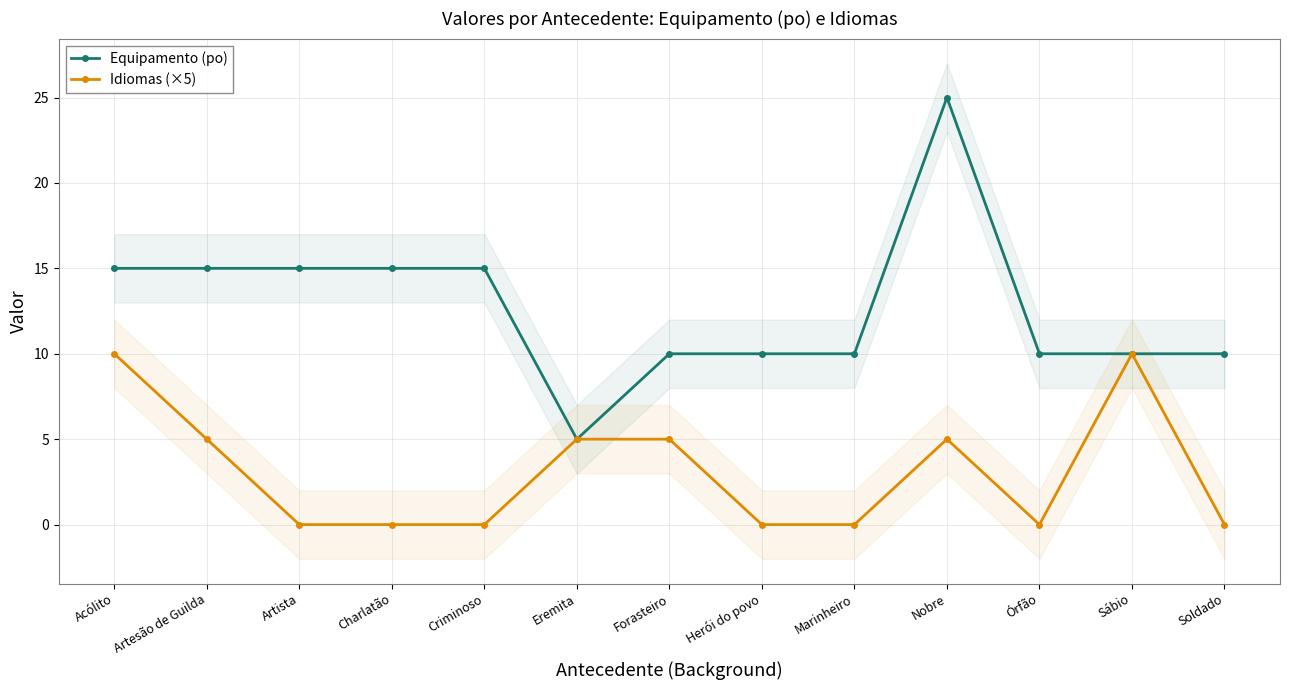

True or false: Idiomas (×5) and Equipamento (po) intersect in this chart.

False